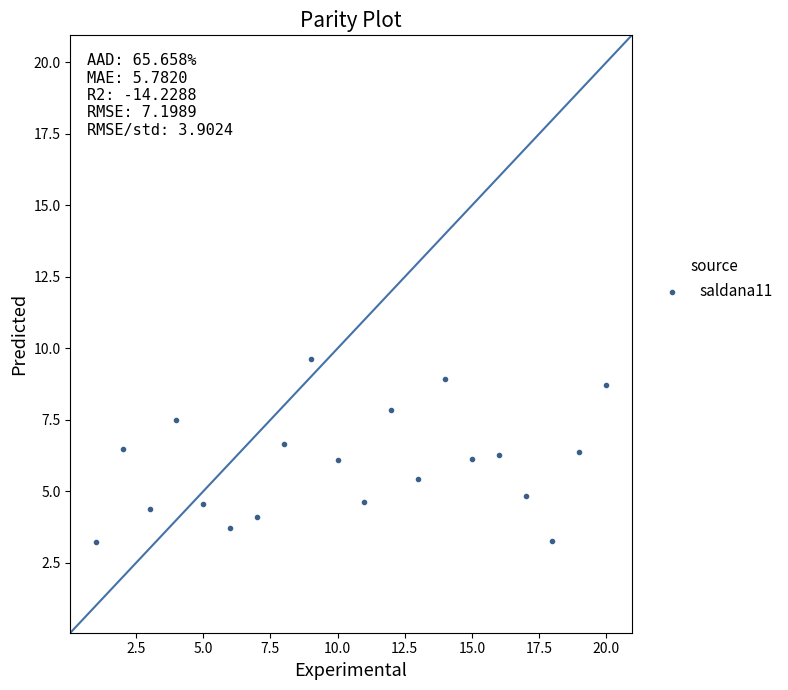

What is the range of Y values (max minus min)?

6.4